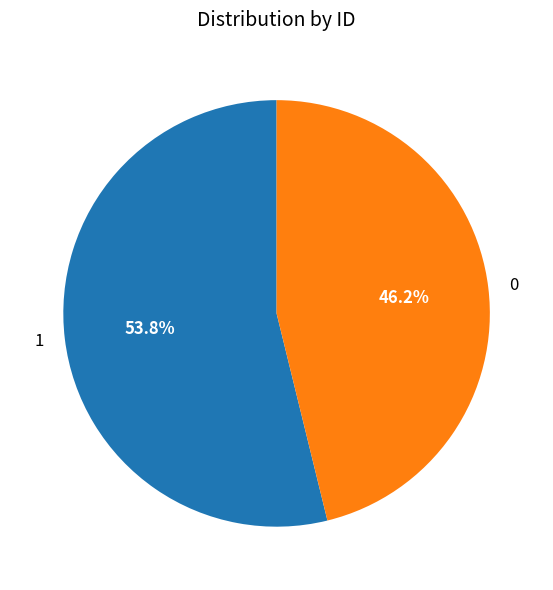

To the nearest percent, what percentage of the pie is 1?

54%